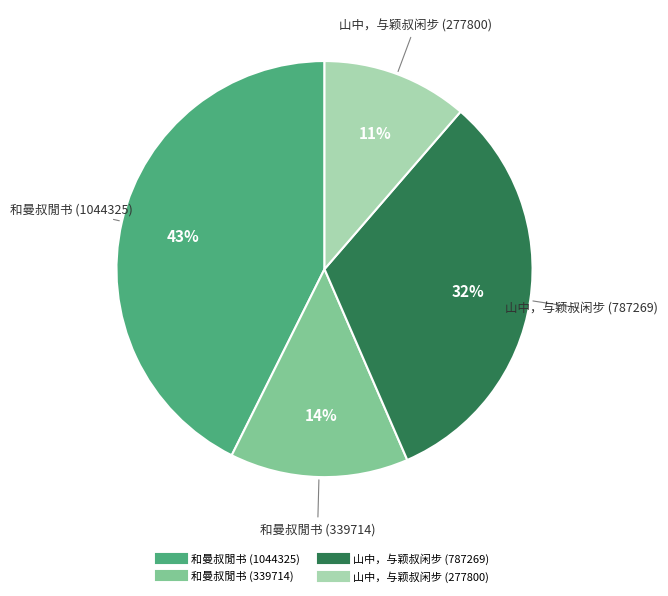

The 和曼叔閒书 (339714) slice represents 19% of the pie. True or false?

False